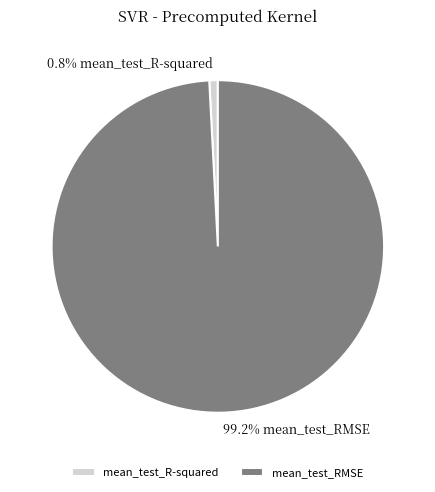

To the nearest percent, what is the average slice percentage?

50%